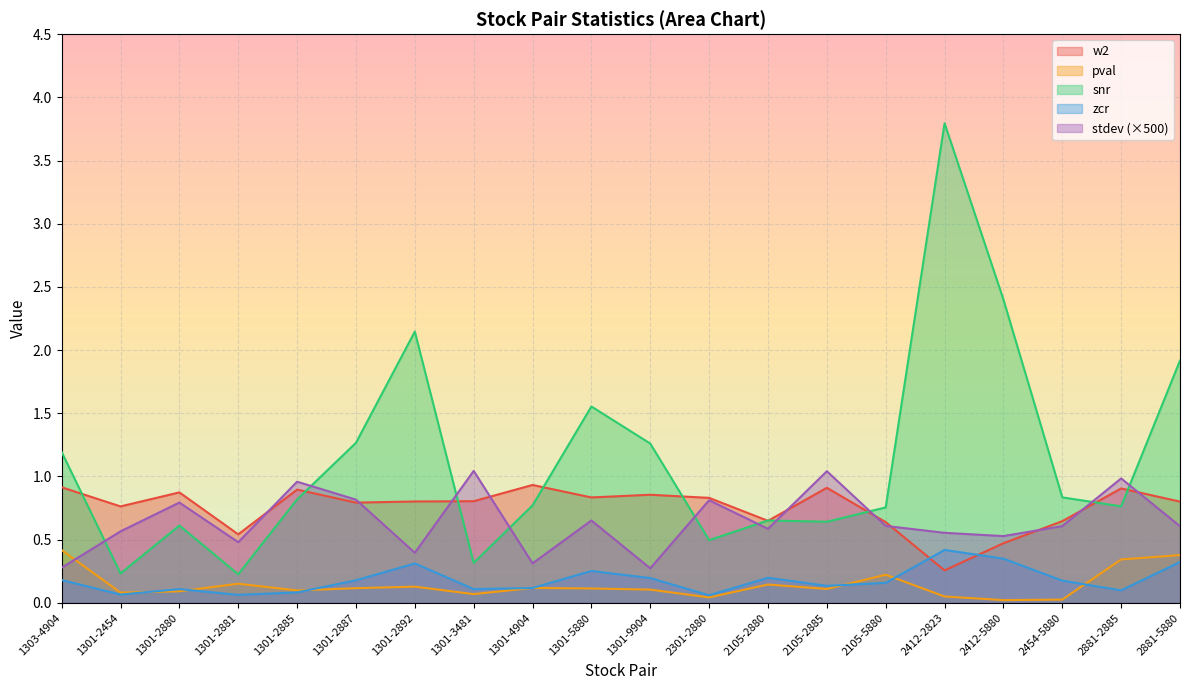

The value of zcr at 2412-2823 is 0.4. True or false?

True